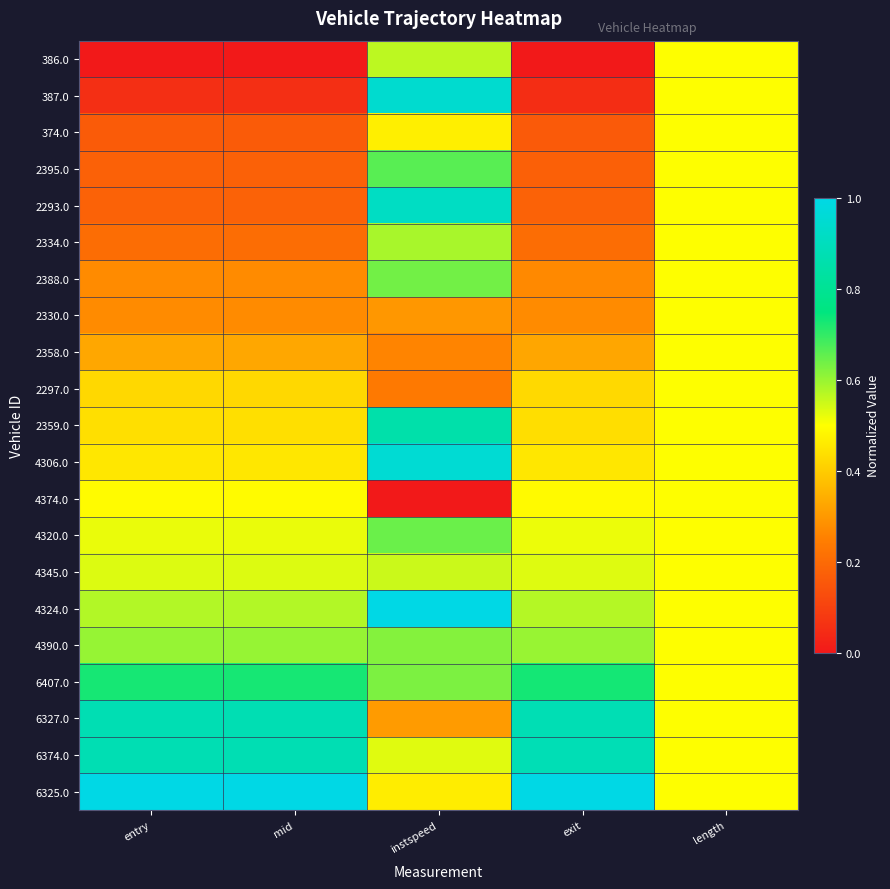

Which series changed the most between instspeed and length?

4374.0